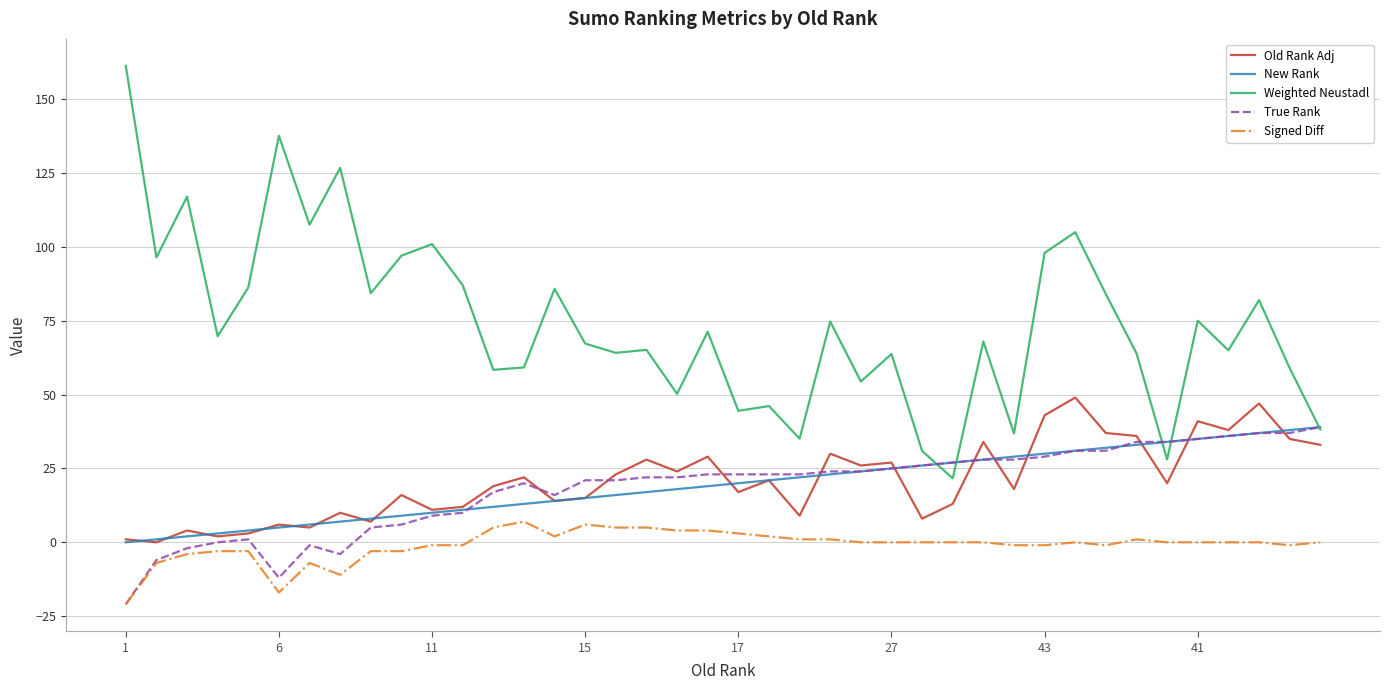

What is the lowest value of the Weighted Neustadl series?

21.6